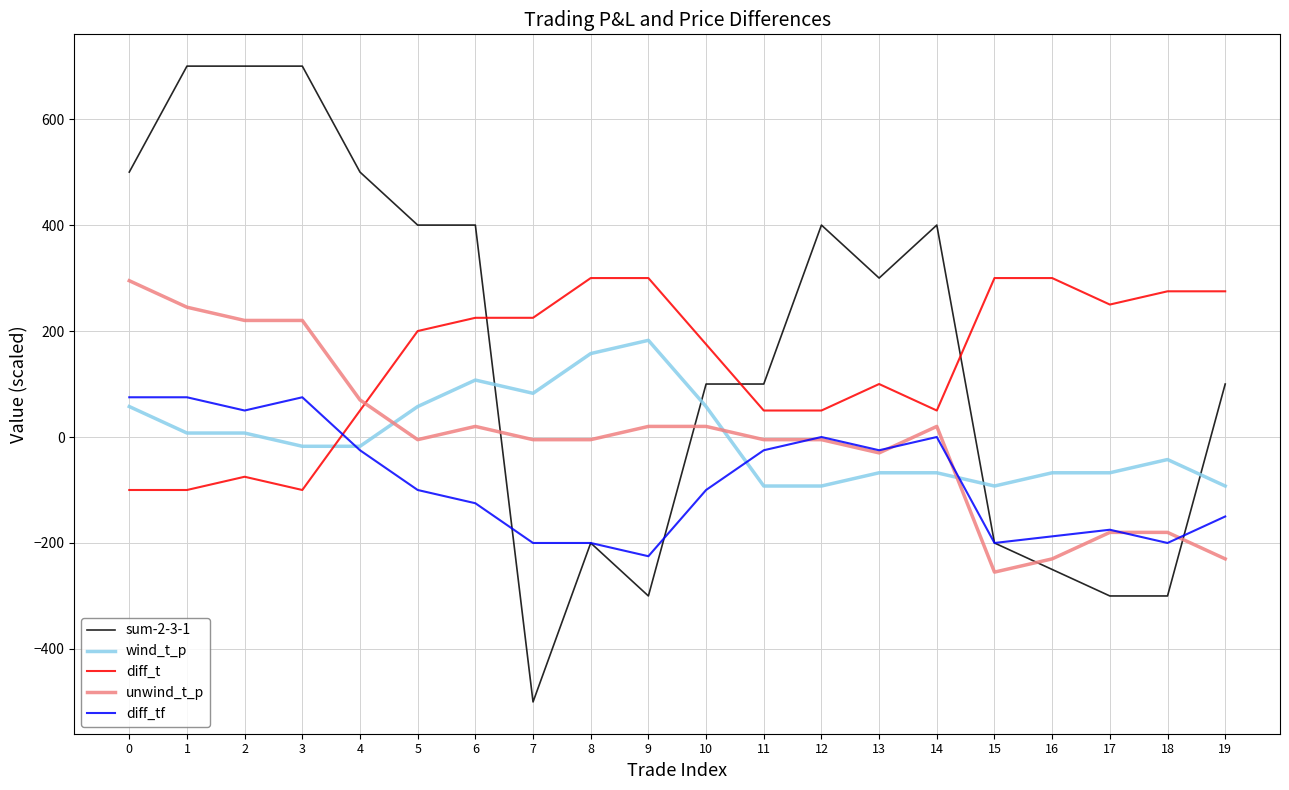

Which series has the largest total across all categories?

sum-2-3-1